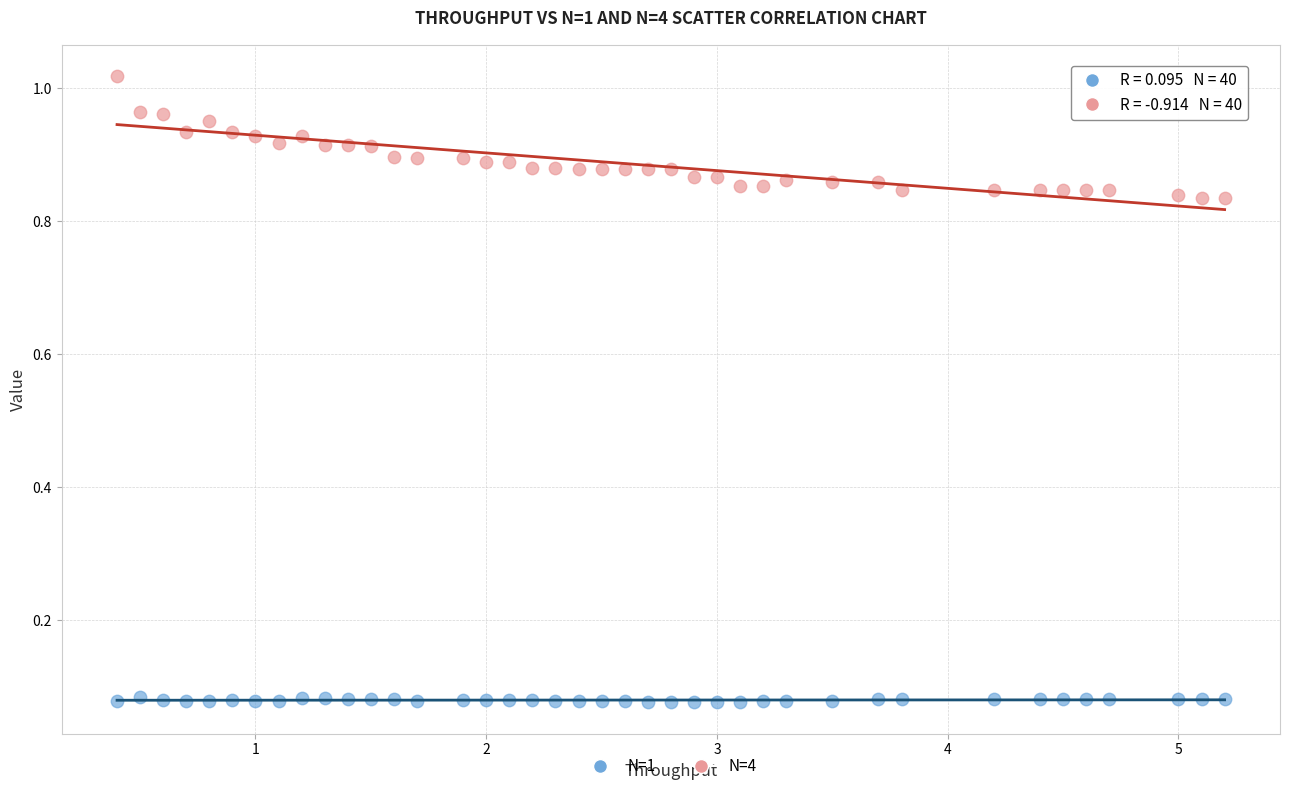

Which series contains the lowest Y value?

N=1